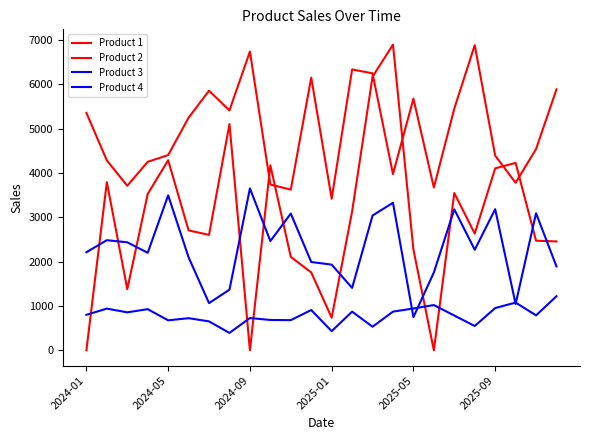

Which series has the largest total across all categories?

Product 1